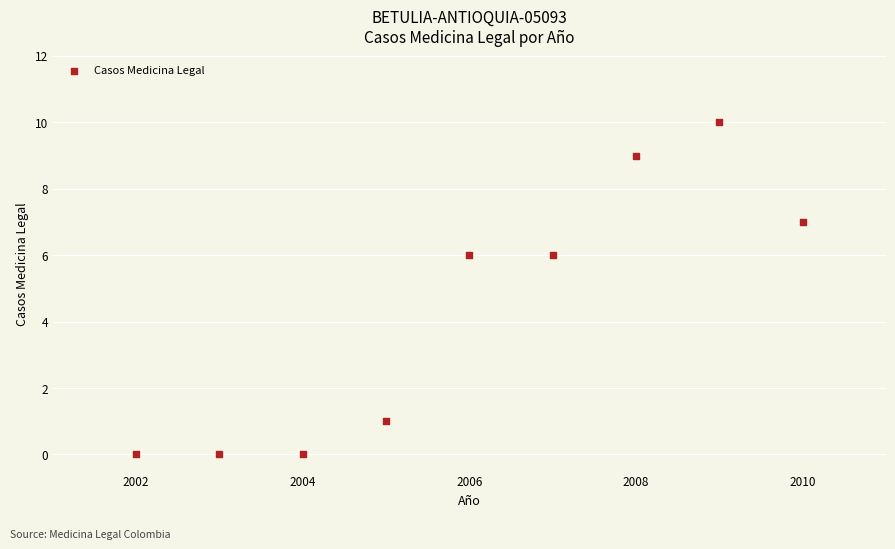

What is the average Y value?

4